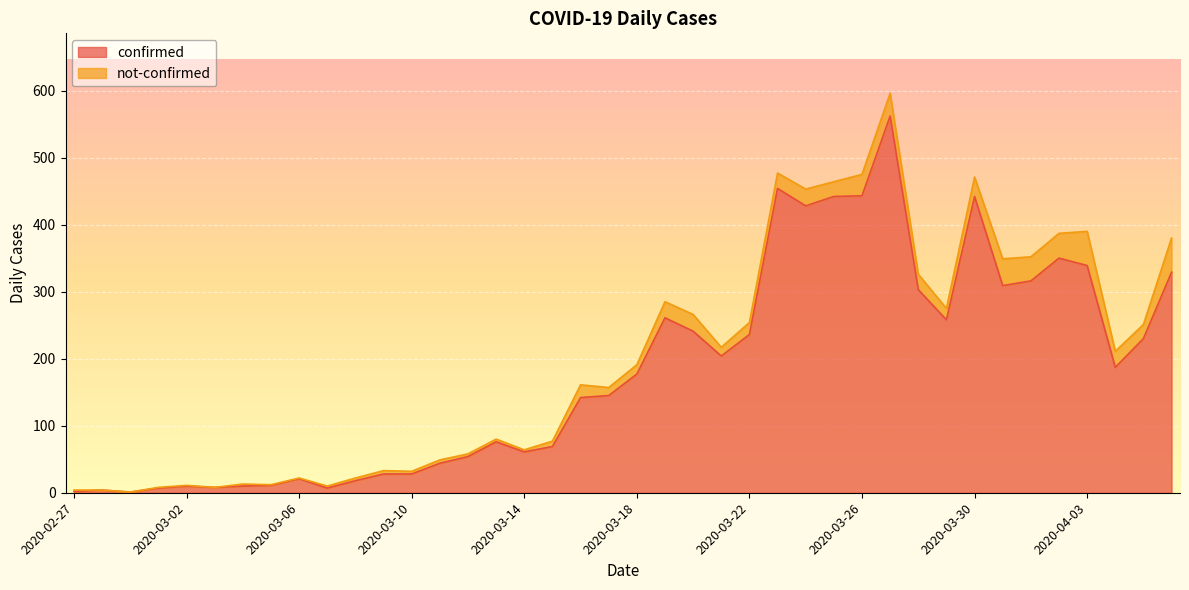

Rank the categories by value from lowest to highest.

2020-02-29, 2020-02-27, 2020-02-28, 2020-03-01, 2020-03-07, 2020-03-03, 2020-03-02, 2020-03-04, 2020-03-05, 2020-03-08, 2020-03-06, 2020-03-09, 2020-03-10, 2020-03-11, 2020-03-12, 2020-03-14, 2020-03-15, 2020-03-13, 2020-03-16, 2020-03-17, 2020-03-18, 2020-04-04, 2020-03-21, 2020-04-05, 2020-03-22, 2020-03-20, 2020-03-29, 2020-03-19, 2020-03-28, 2020-03-31, 2020-04-01, 2020-04-06, 2020-04-03, 2020-04-02, 2020-03-24, 2020-03-25, 2020-03-30, 2020-03-26, 2020-03-23, 2020-03-27